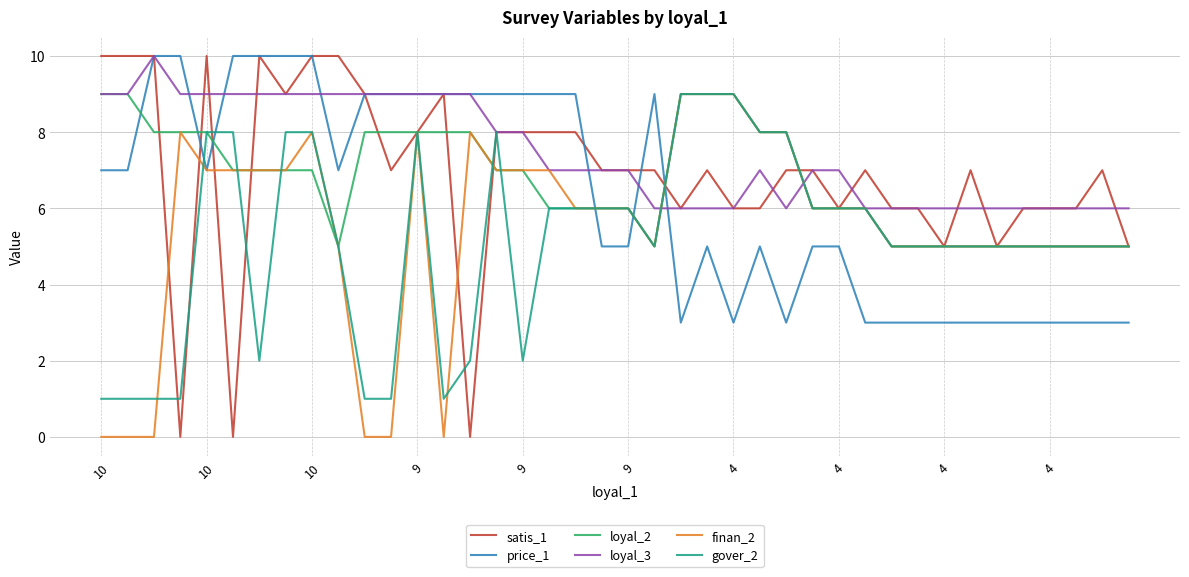

What is the sum of all gover_2 values?

206